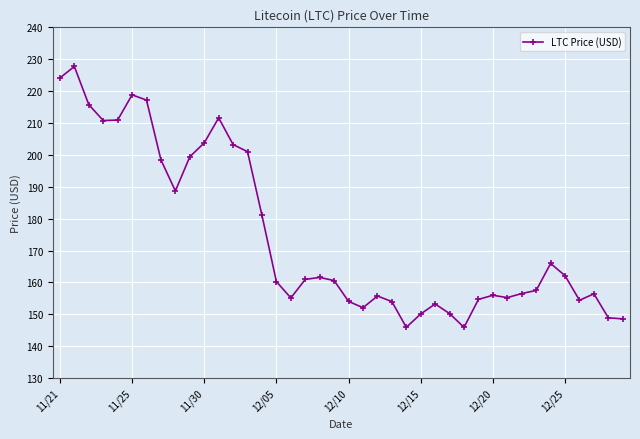

What is the difference between the maximum and minimum values?

81.8